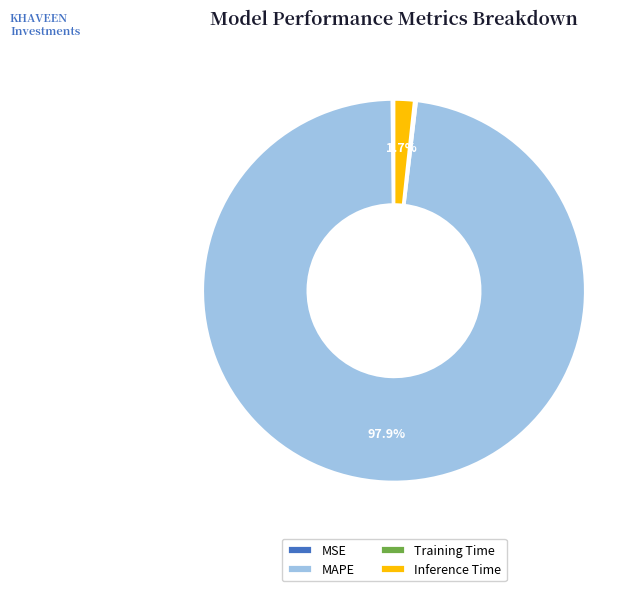

Which has a higher value, Inference Time or MAPE?

MAPE